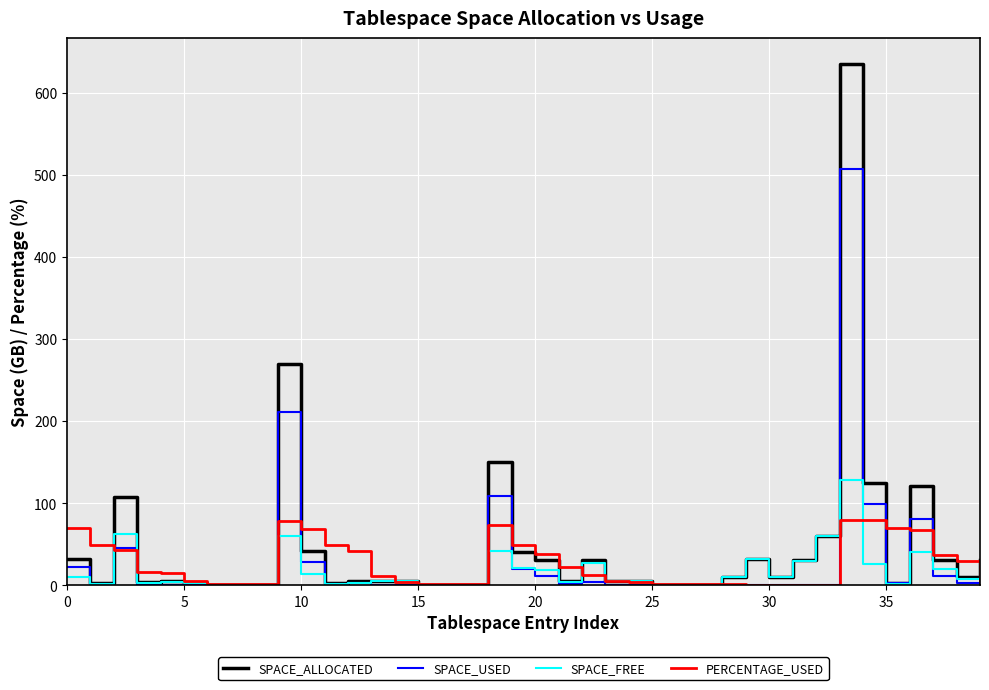

Rank the series by their maximum value, from highest to lowest.

SPACE_ALLOCATED, SPACE_USED, SPACE_FREE, PERCENTAGE_USED